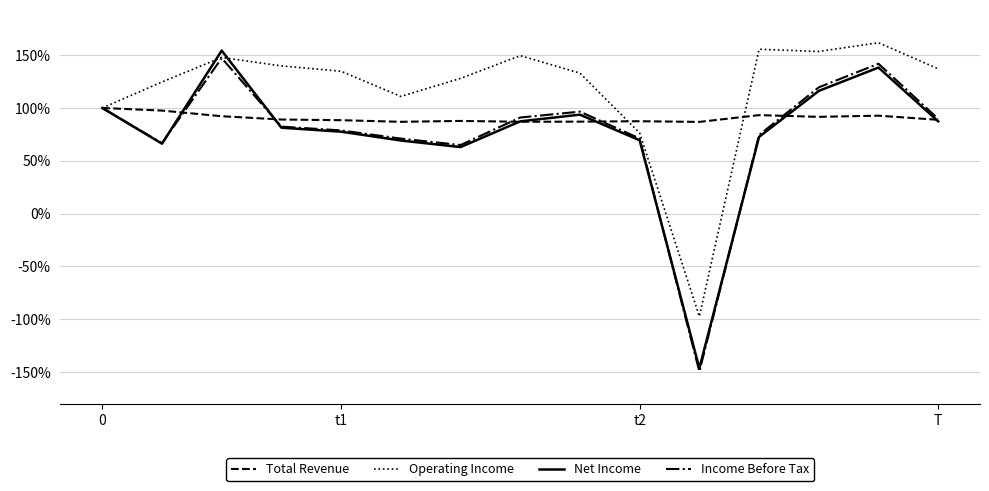

What is the lowest value of the Net Income series?

-146.5